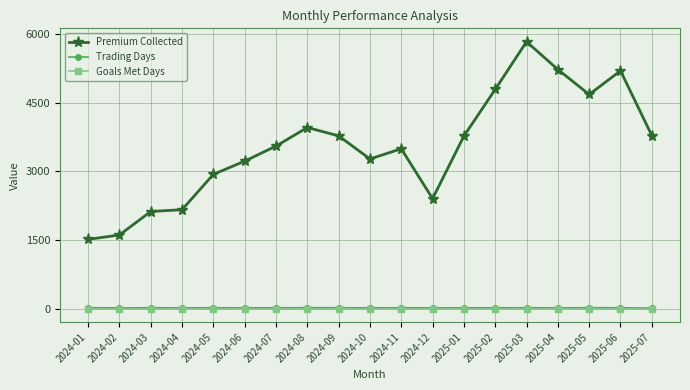

At which category is the sum across all series the highest?

2025-03